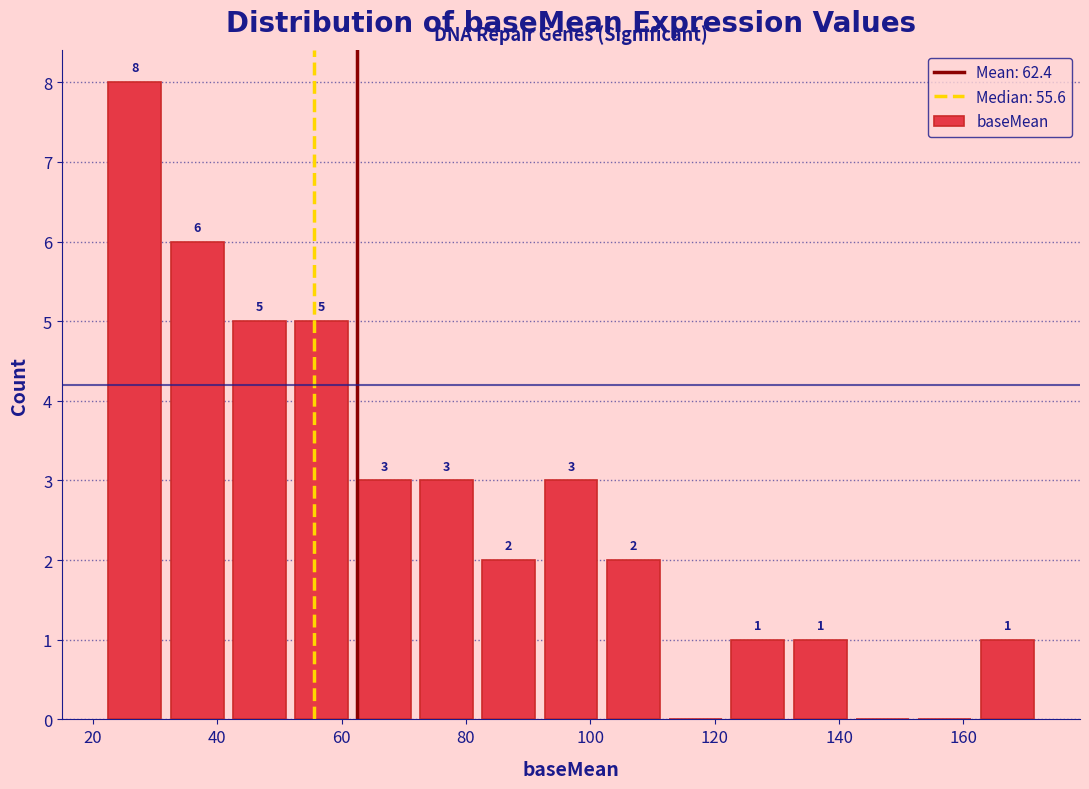

Which range on the x-axis has the tallest bar?

22 to 32